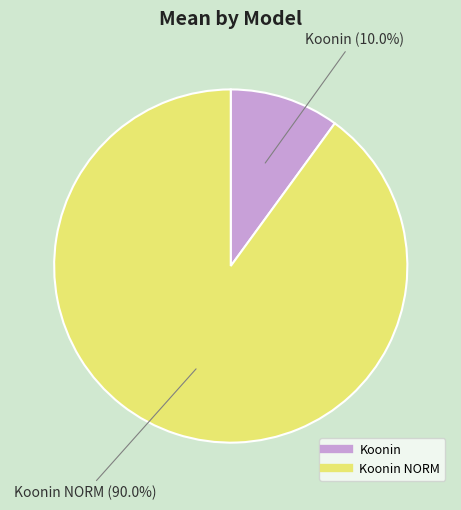

Is there a majority slice in this chart?

Yes